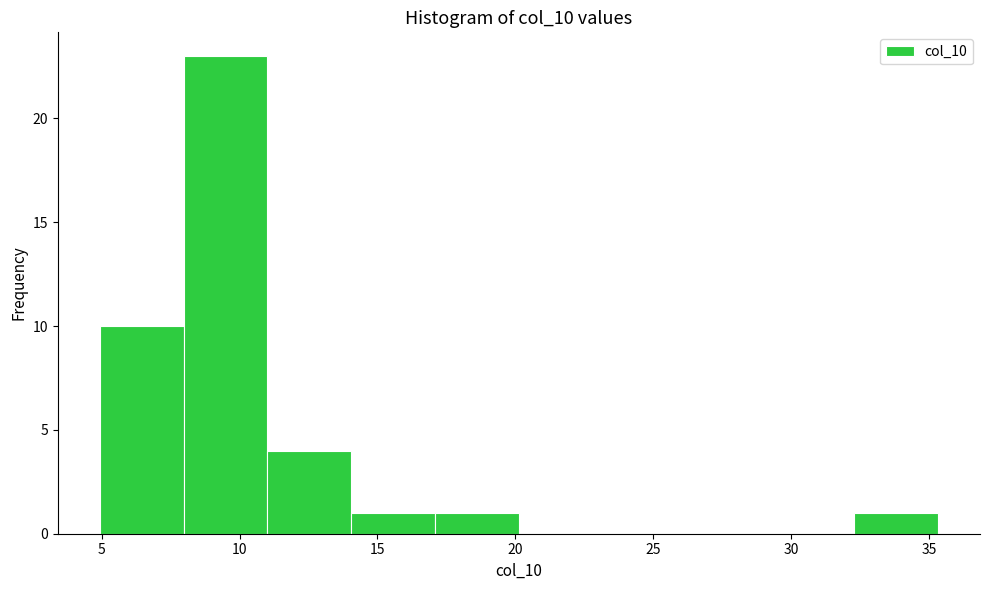

How tall is the bar that spans 5.0 to 8.0 on the x-axis? Neither the bar edges nor the heights are printed on the chart, so give them approximately, as read against the axes.

10